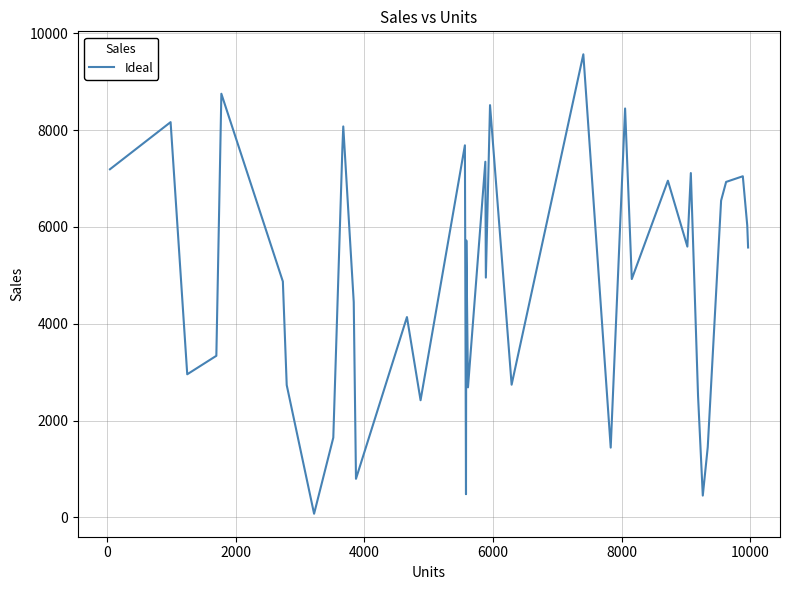

What is the maximum value shown in the chart?

9566